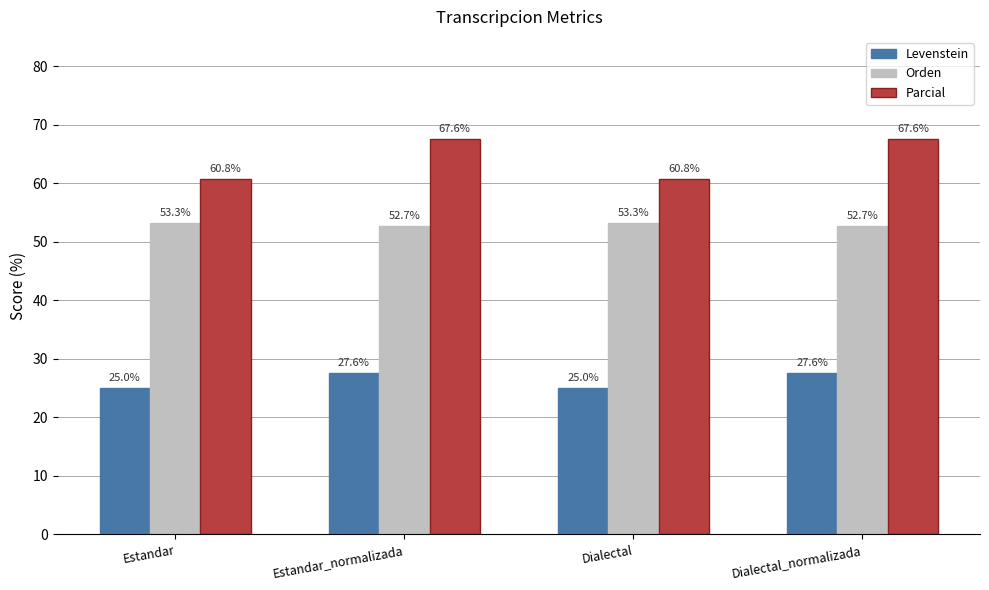

What is the minimum value shown in the chart?

25.0